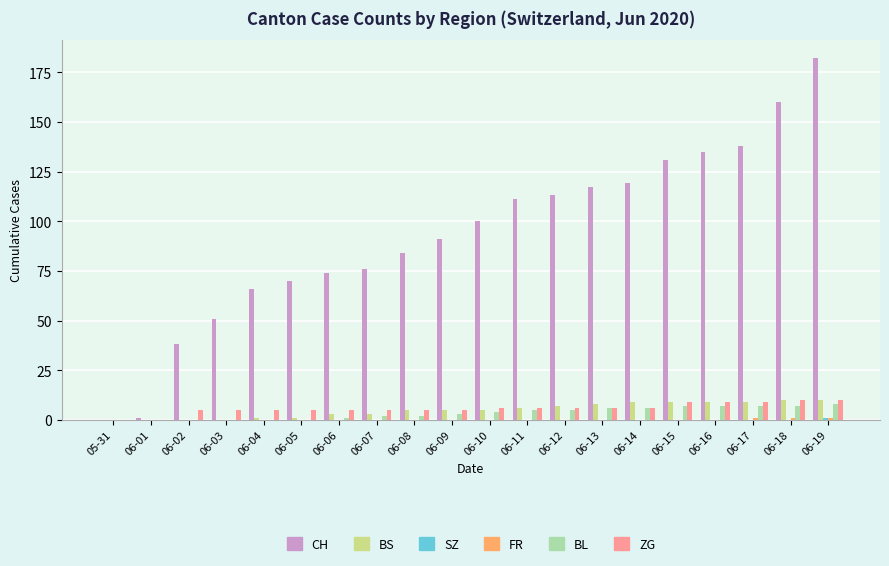

Which series has the largest total across all categories?

CH